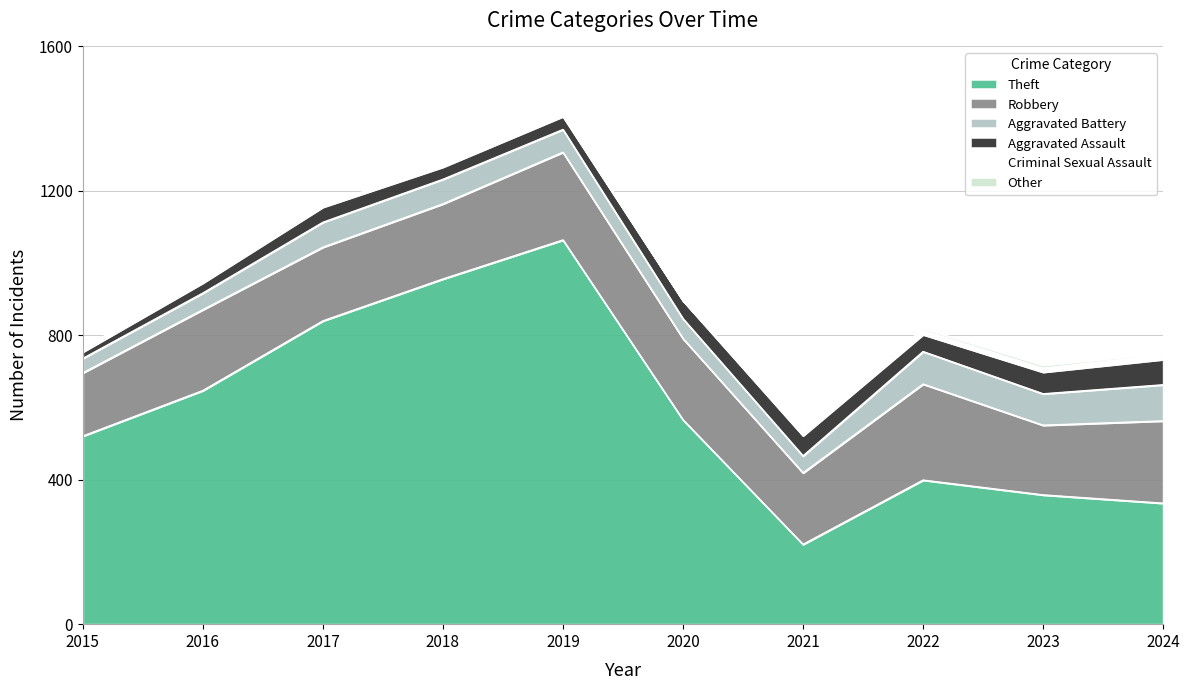

What is the lowest value of the Theft series?

221